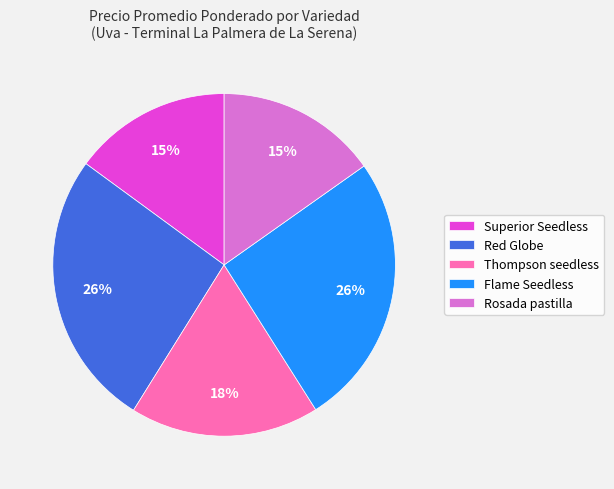

Is the sum of Flame Seedless and Rosada pastilla greater than half?

No